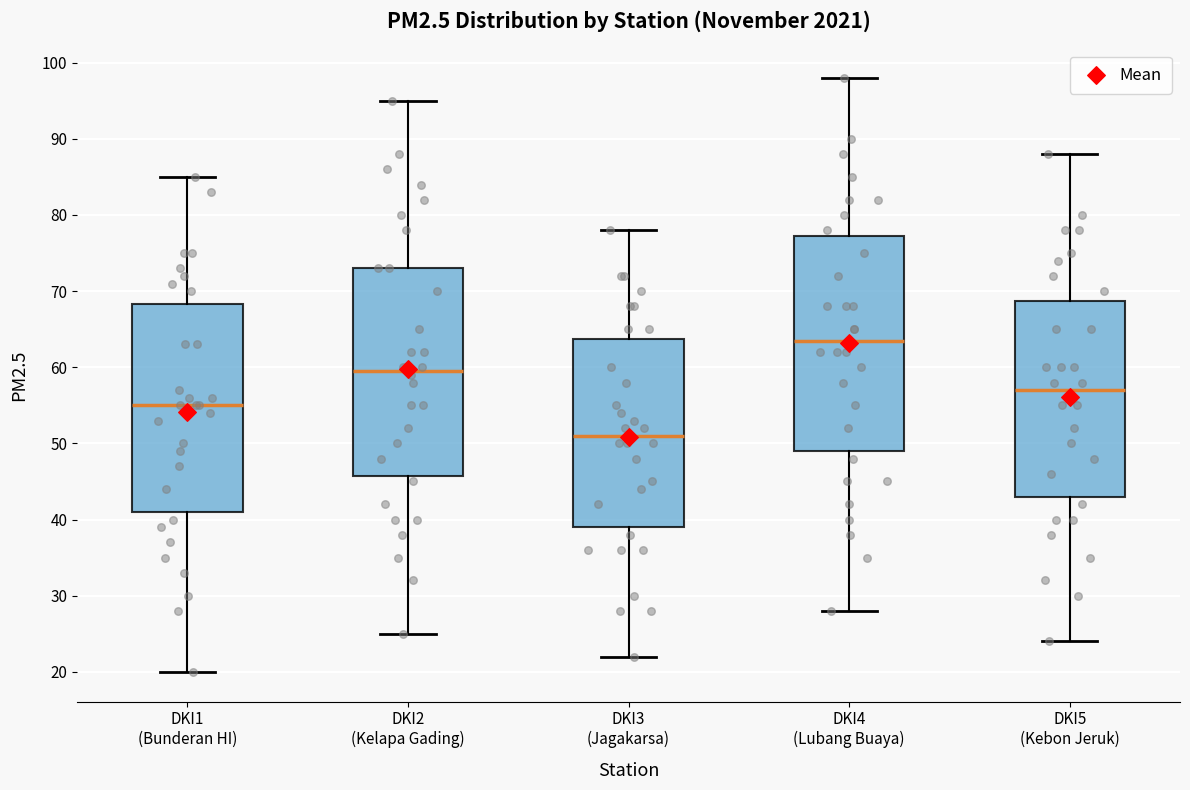

Where does the median line of the box for DKI3 (Jagakarsa) sit on the y-axis? The values are not printed on the chart, so give them approximately, as read against the axis.

51